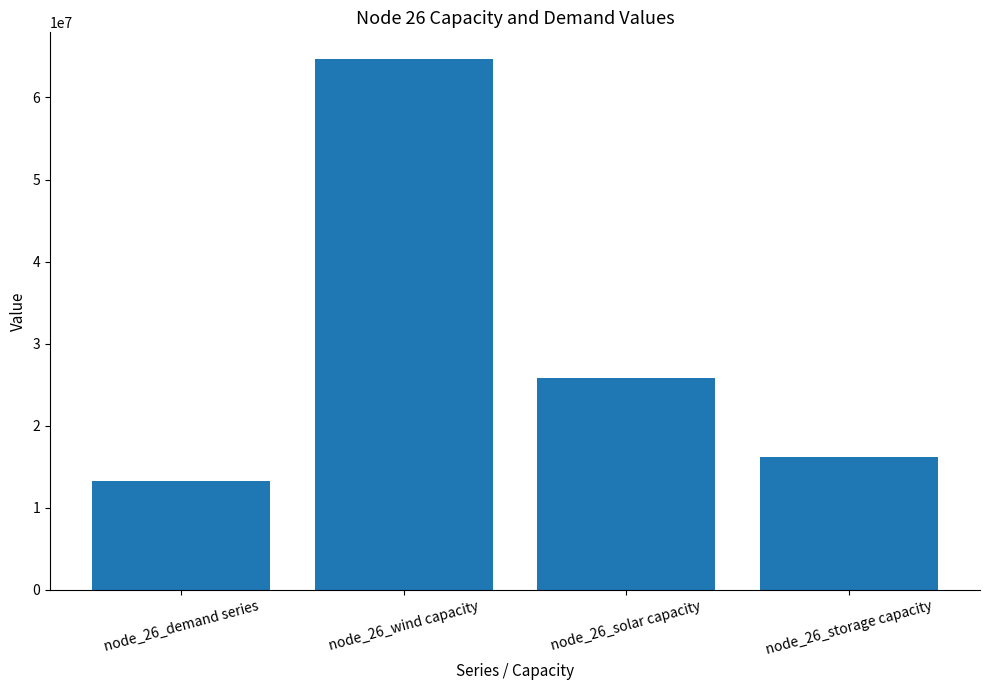

Approximately how many times larger is the value at node_26_solar capacity compared to node_26_storage capacity?

1.6